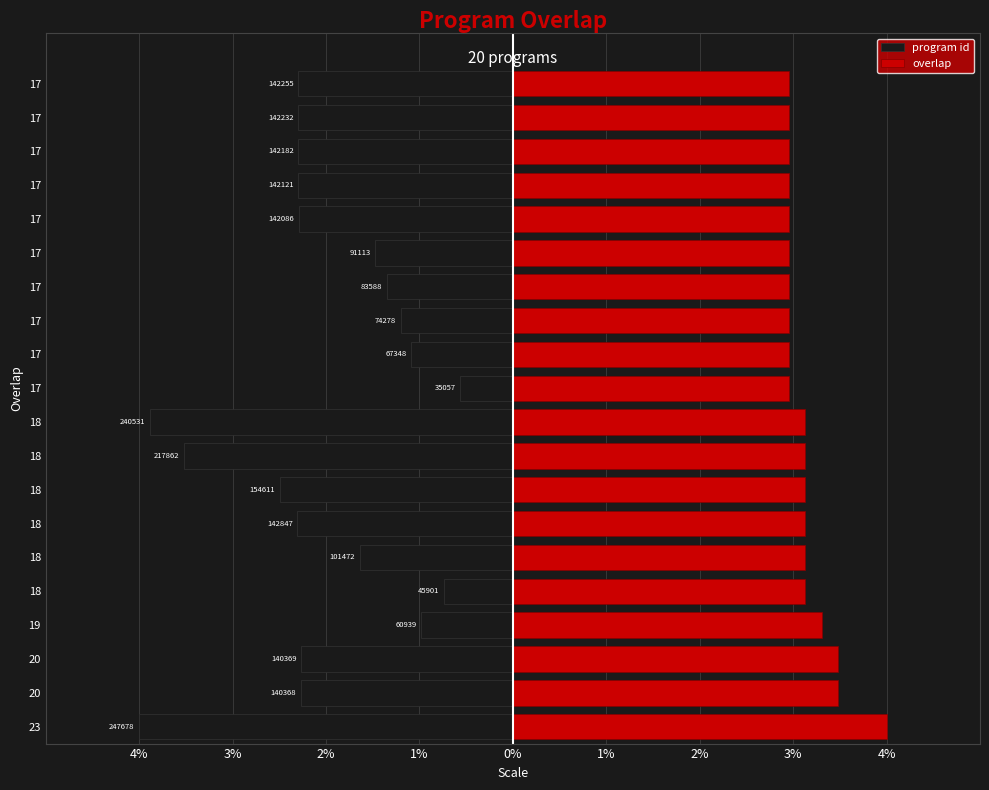

Which series changed the most between 23 and 18?

program id